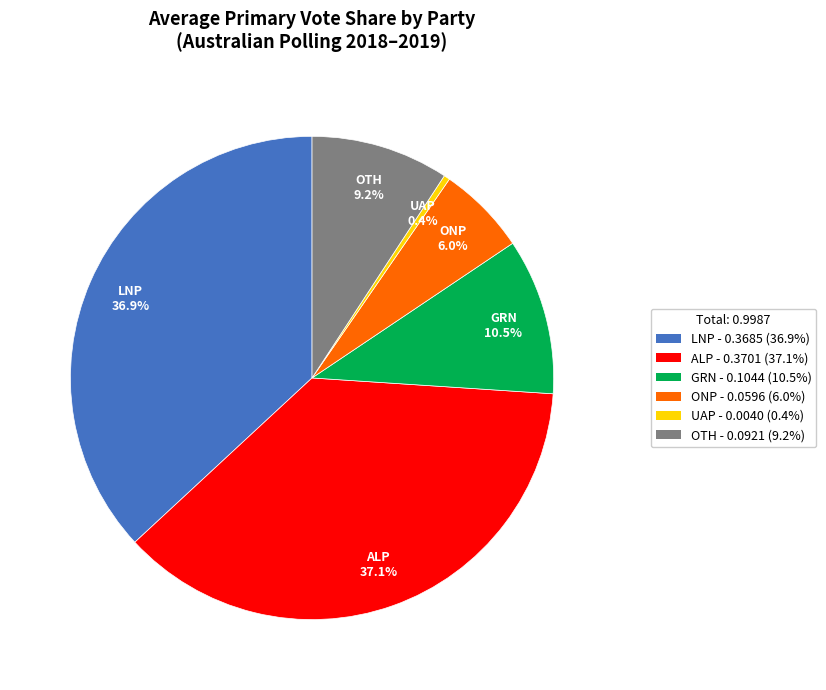

Count the number of slices in the pie.

6